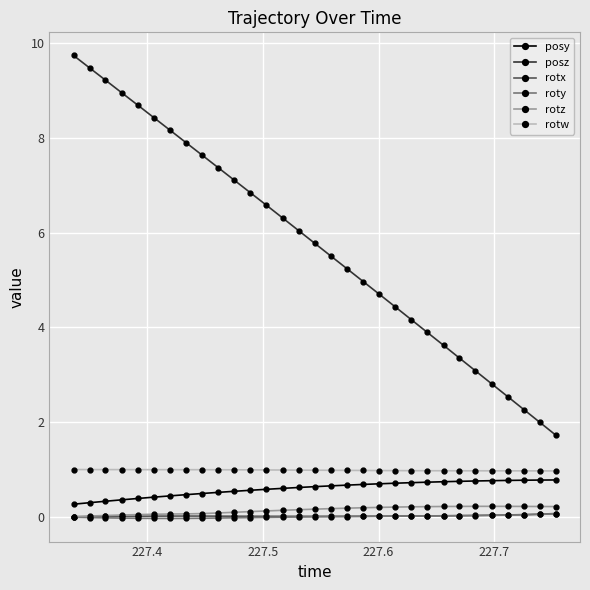

True or false: posz and rotx intersect in this chart.

False